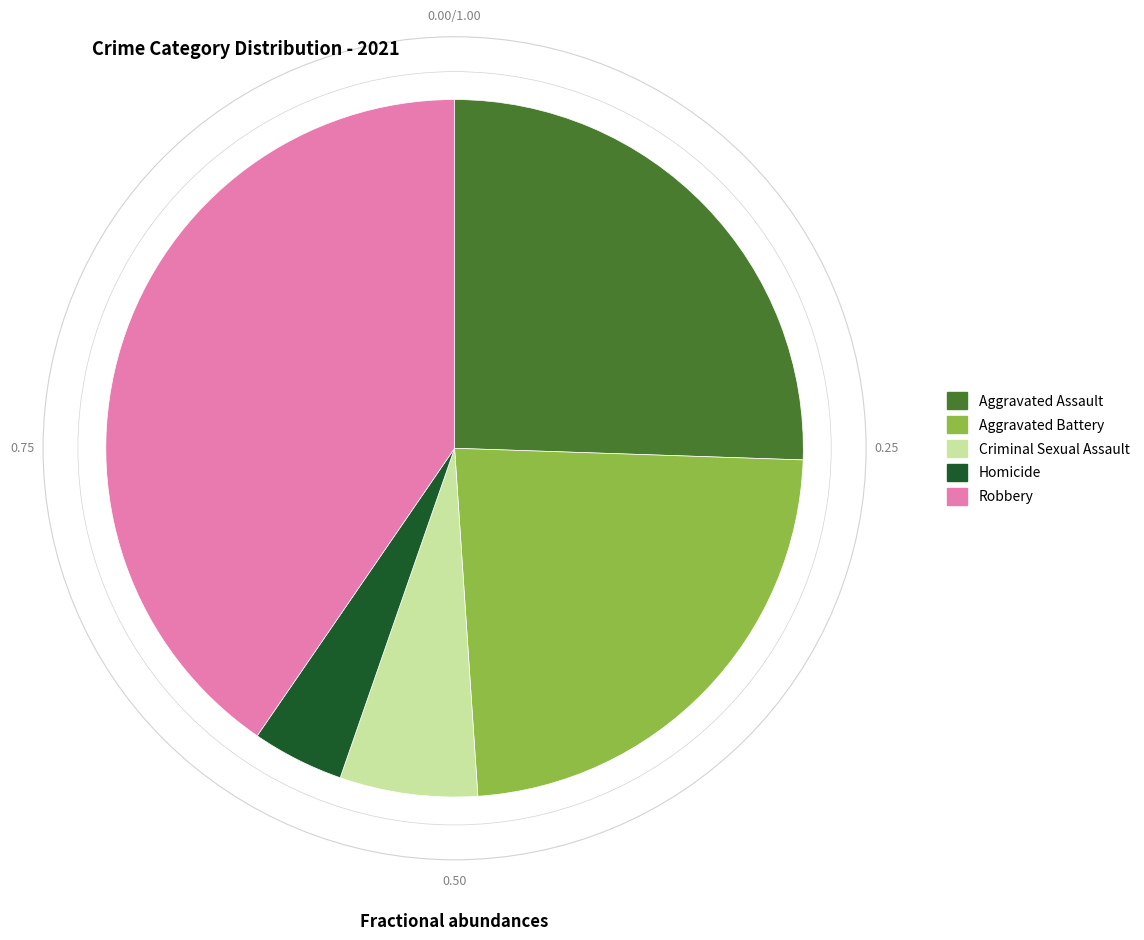

Is the sum of Homicide and Aggravated Battery greater than half?

No